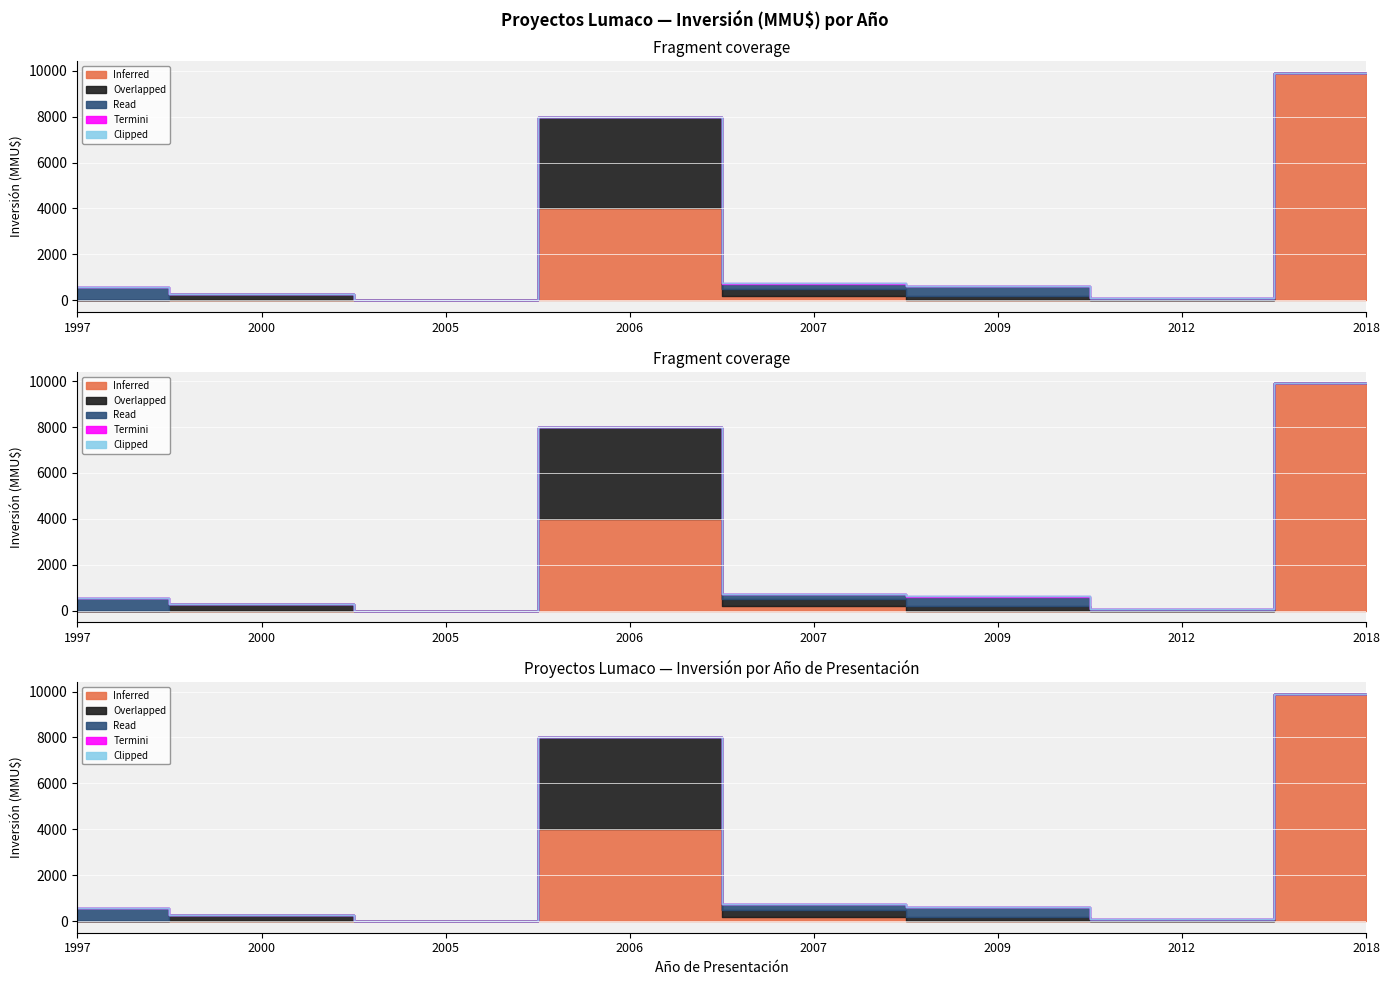

True or false: Termini and Read intersect in this chart.

False